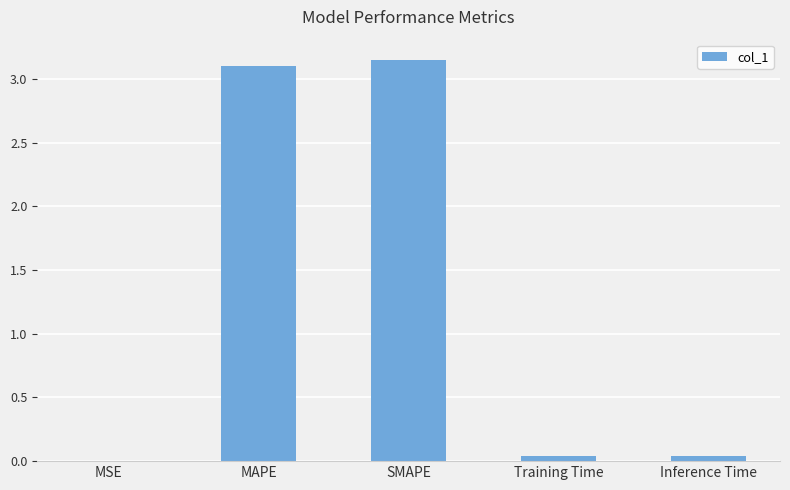

Which has a higher value, MSE or SMAPE?

SMAPE